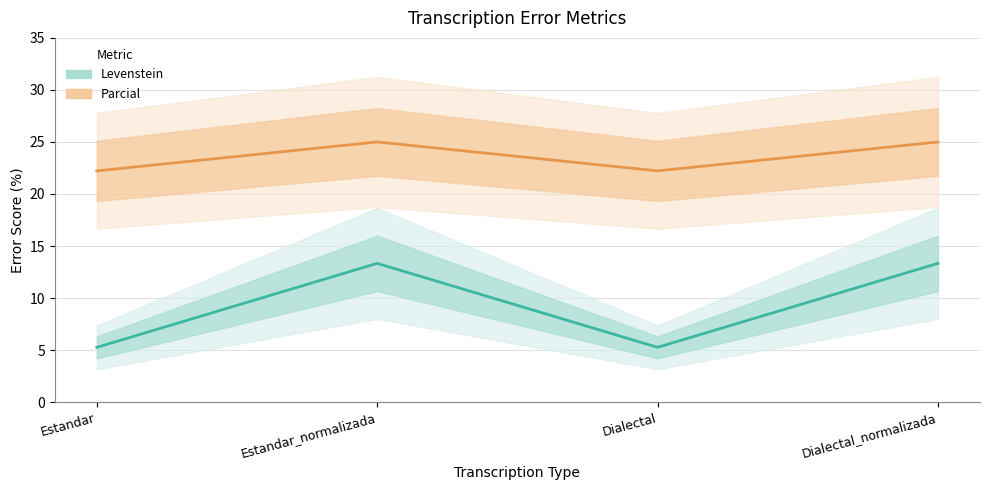

The value of Parcial at Estandar_normalizada is 25.0. True or false?

True